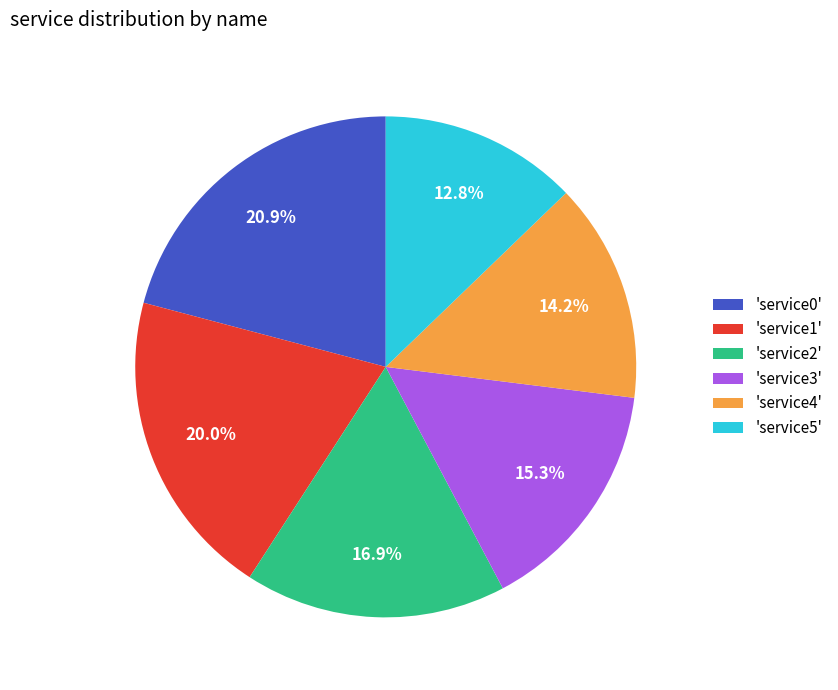

Which slice is the smallest?

'service5'